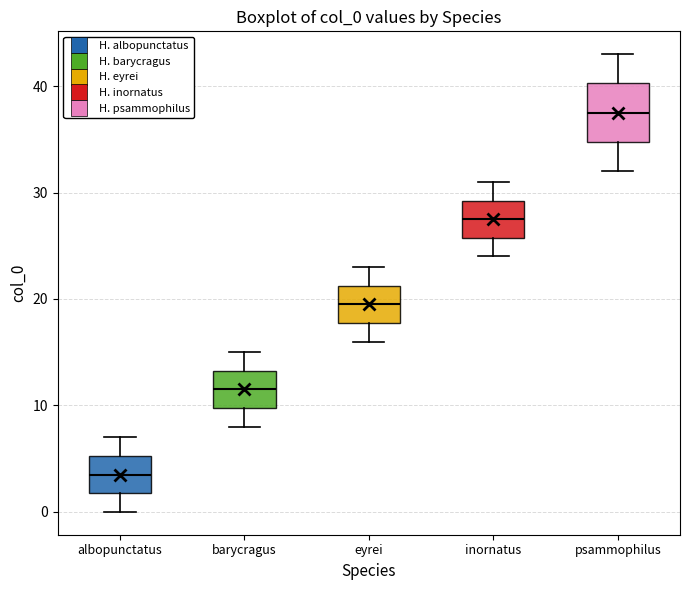

Which box has the highest median line?

psammophilus